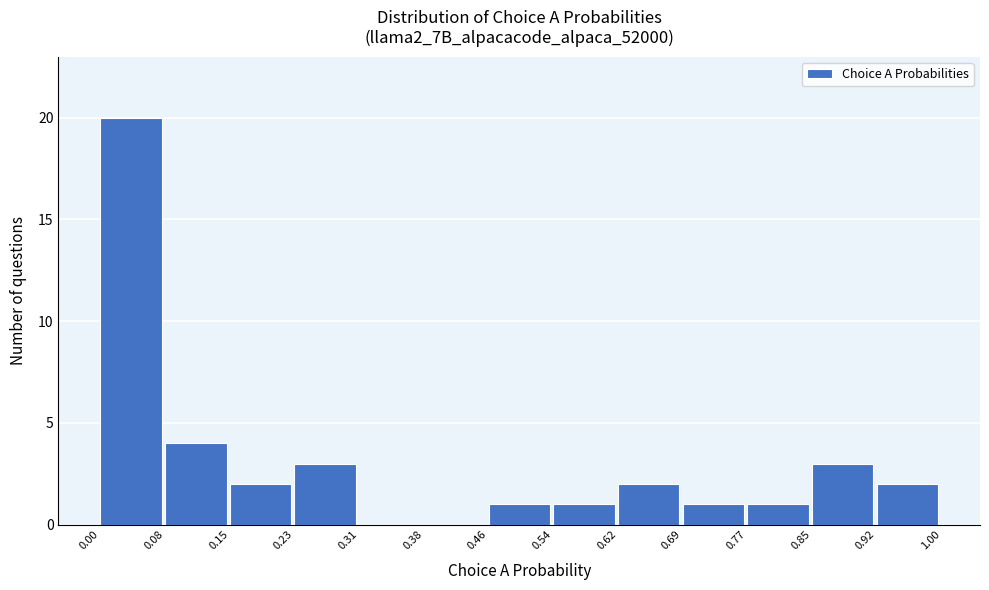

Reading left to right, transcribe this chart: for each bar, give the range it covers on the x-axis and its height. The values are not printed on the chart, so give them approximately, as read against the axis.

0.00 to 0.08: 20
0.08 to 0.15: 4
0.15 to 0.23: 2
0.23 to 0.31: 3
0.31 to 0.38: 0
0.38 to 0.46: 0
0.46 to 0.54: 1
0.54 to 0.62: 1
0.62 to 0.69: 2
0.69 to 0.77: 1
0.77 to 0.85: 1
0.85 to 0.92: 3
0.92 to 1.00: 2